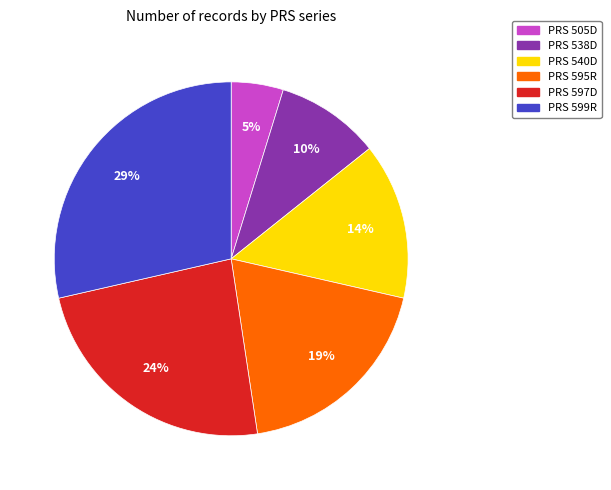

Do PRS 599R and PRS 597D together represent more than half of the pie?

Yes